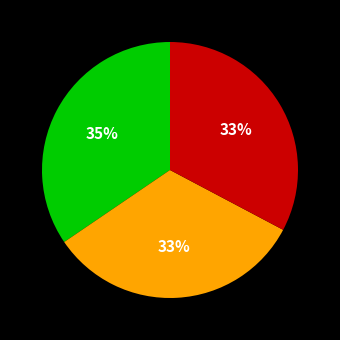

Count the number of slices in the pie.

3